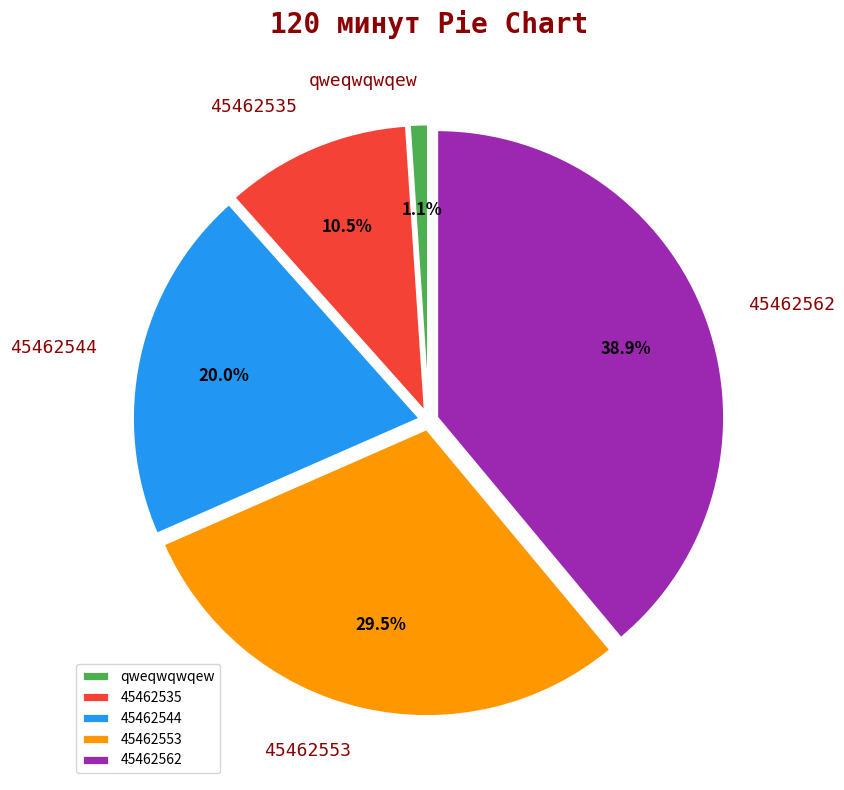

What is the largest slice in the pie chart?

45462562